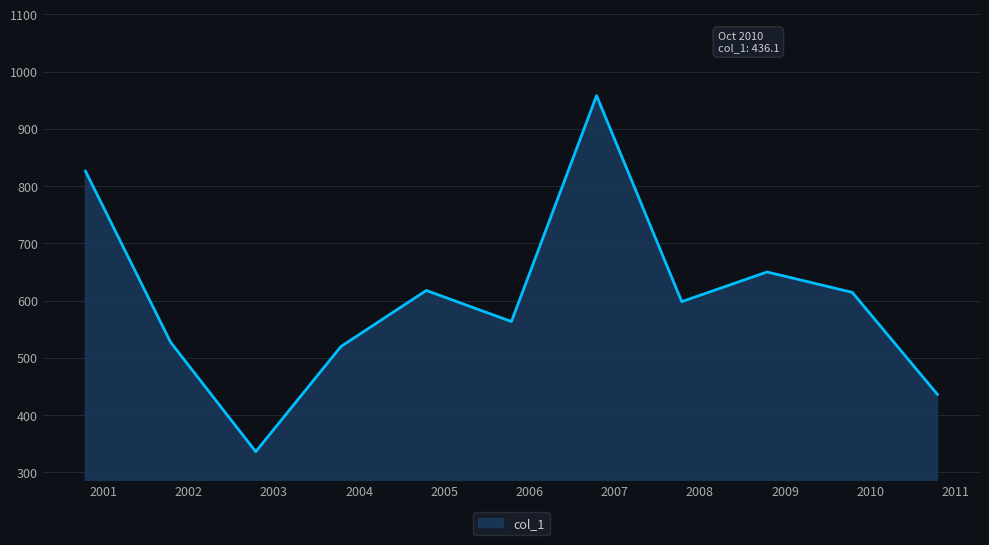

What is the difference between the maximum and minimum values?

622.1